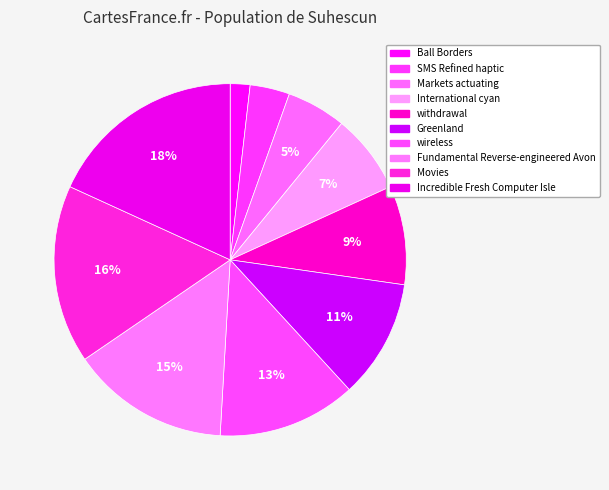

Is it true that Fundamental Reverse-engineered Avon is 15% of the pie?

True